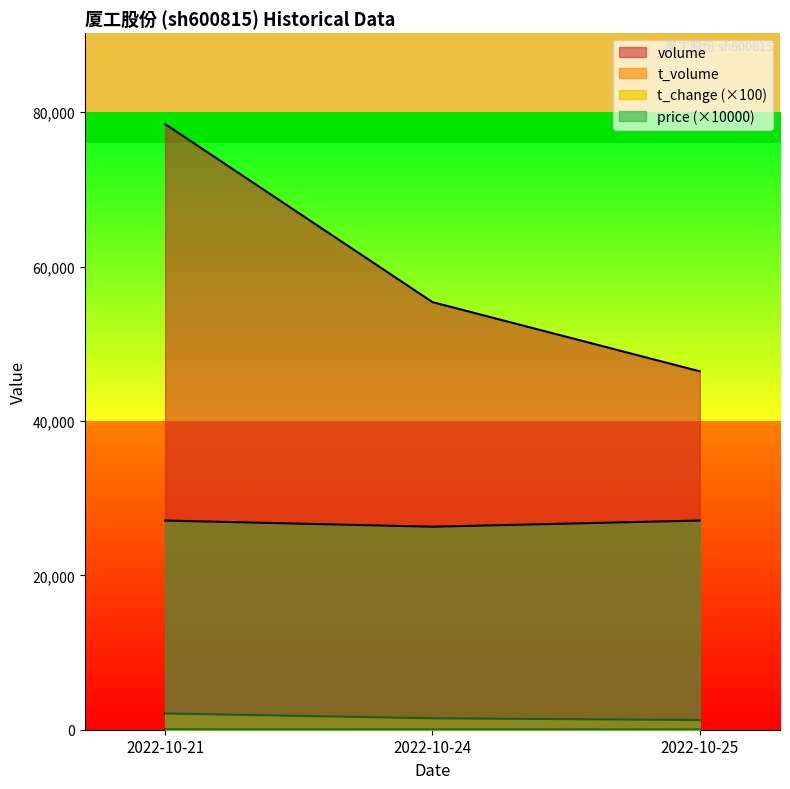

Is the value of volume at 2022-10-21 greater than the value of price at 2022-10-24?

Yes